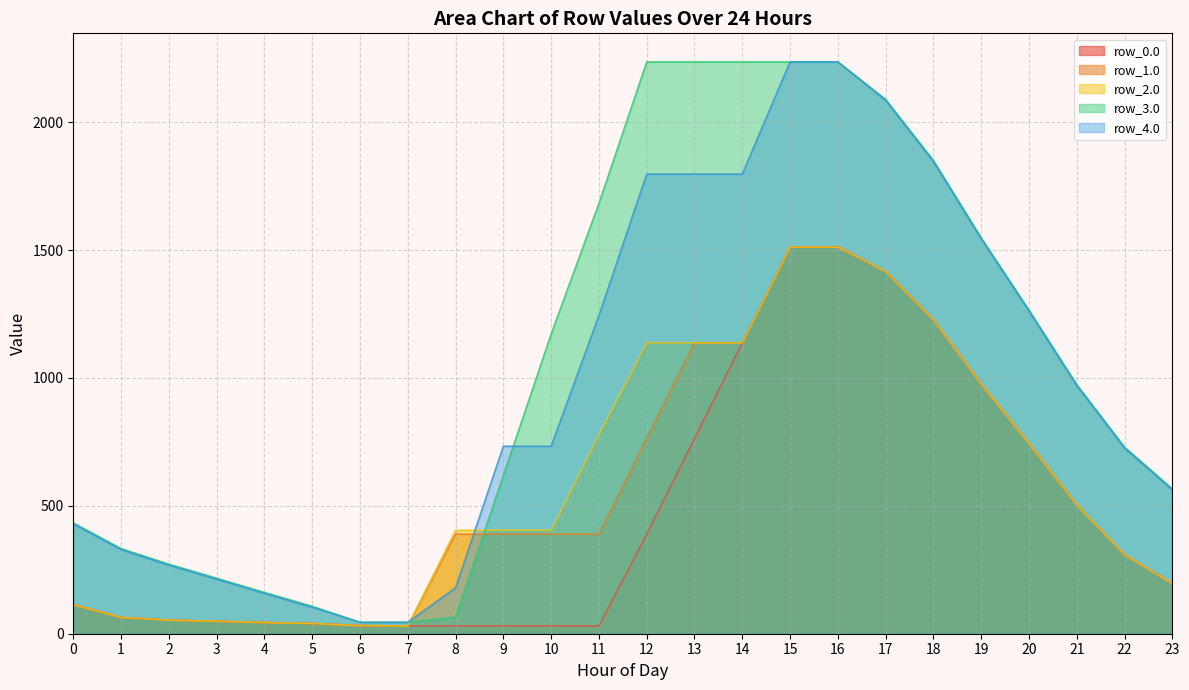

The value of row_1.0 at 20 is 743.7. True or false?

True